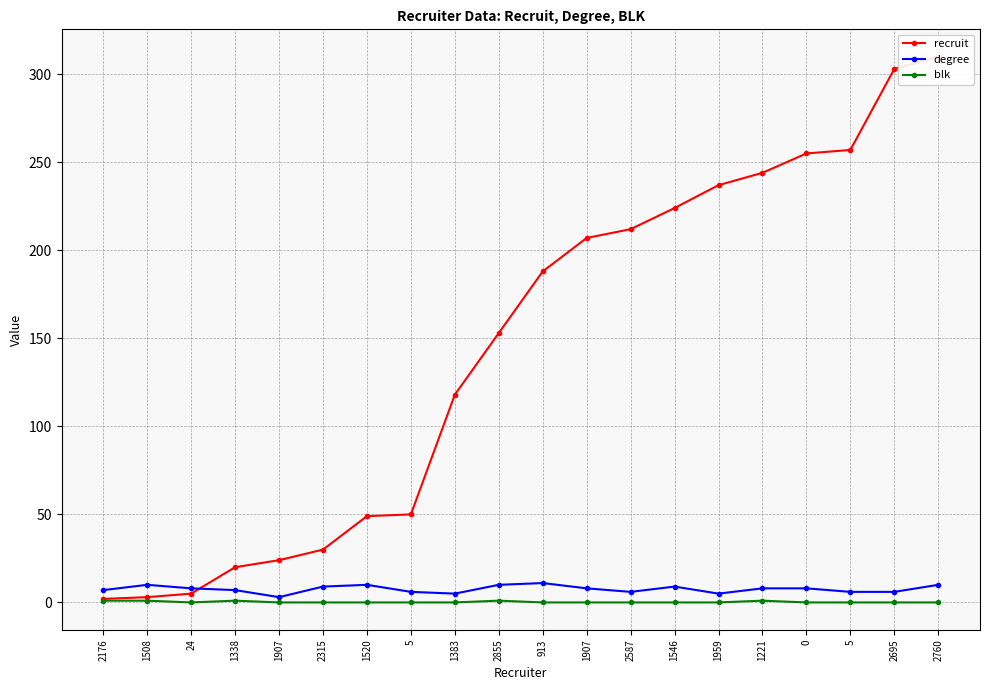

Which series has the widest spread of values?

recruit